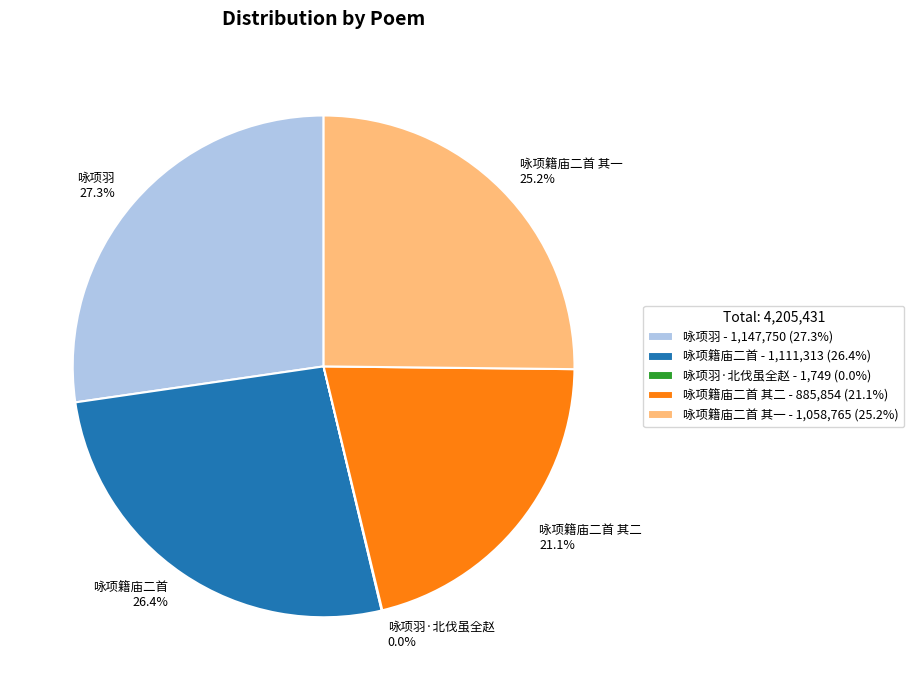

Combined, what portion of the pie is 咏项籍庙二首 其一 and 咏项羽?

52.5%